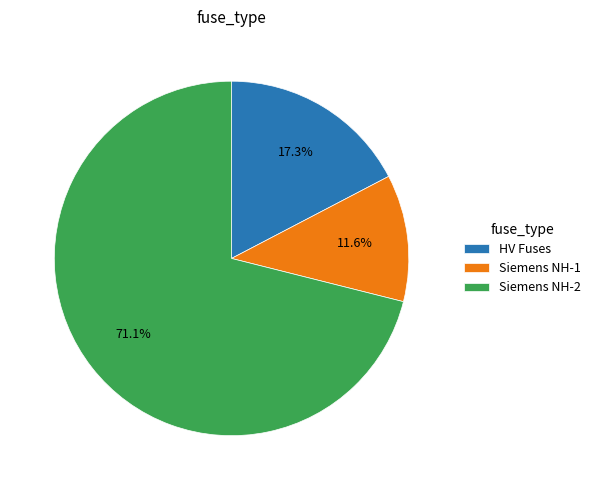

Which has a higher value, HV Fuses or Siemens NH-1?

HV Fuses